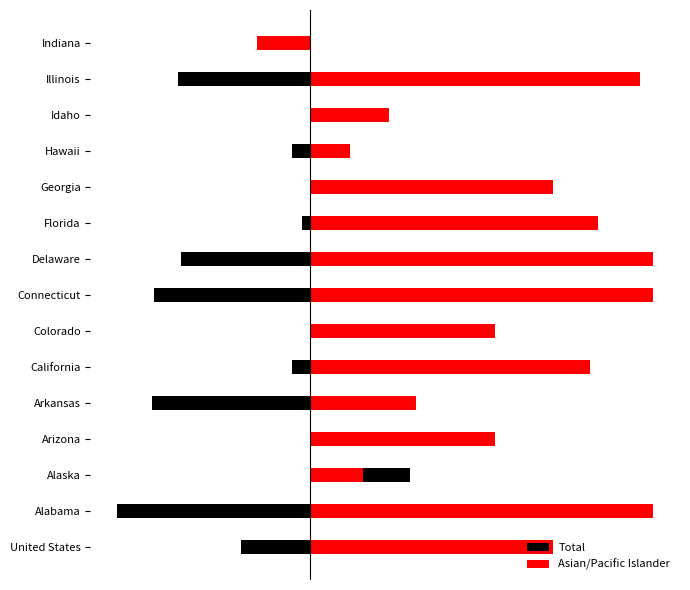

At how many categories does at least one series exceed 3?

12